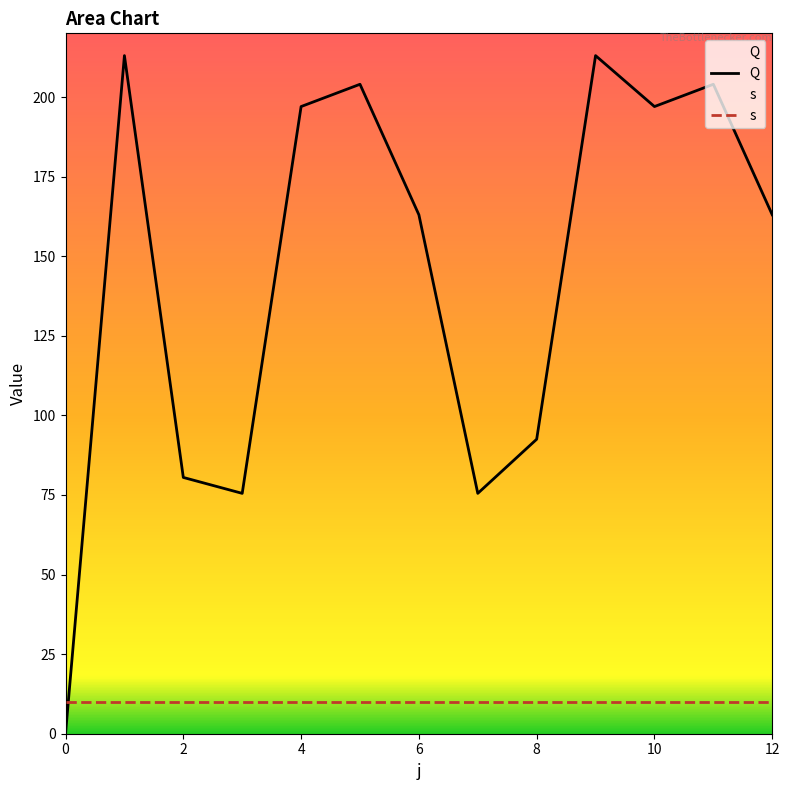

What is the maximum value shown in the chart?

213.0